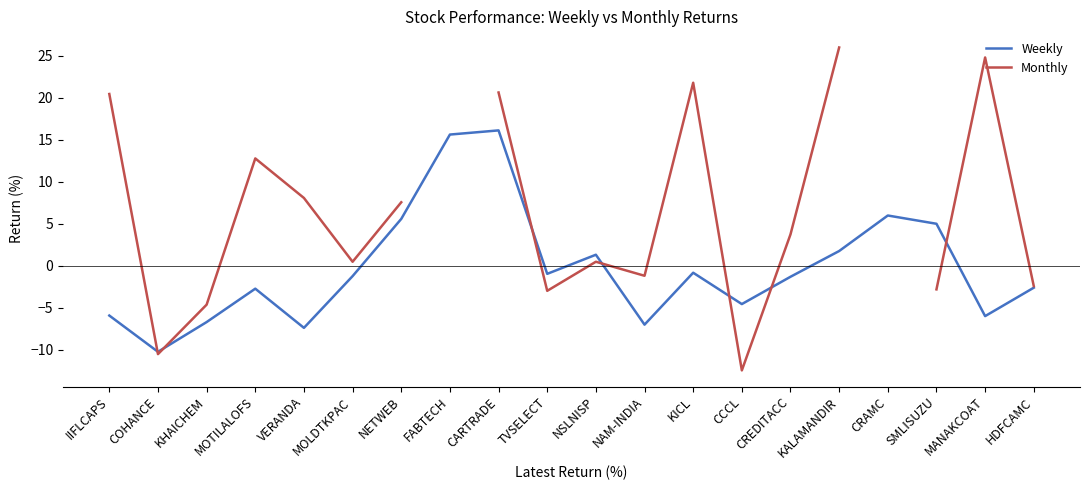

What is the label of the 1st point from the left?

IIFLCAPS